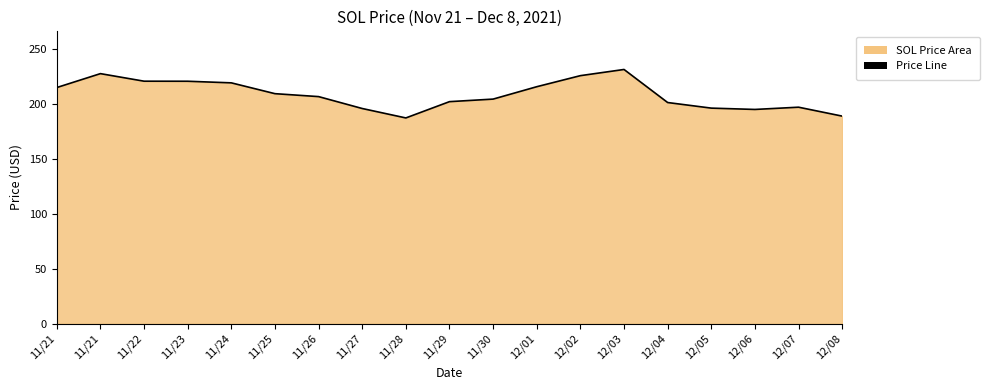

At which category does the chart reach its peak across all series?

12/03